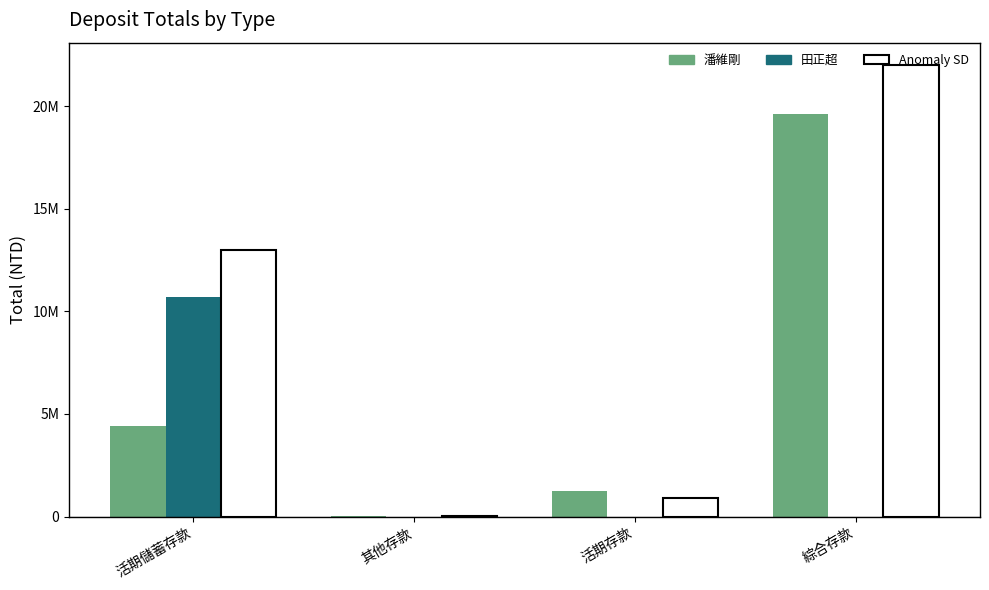

What is the label of the 1st bar from the left?

活期儲蓄存款